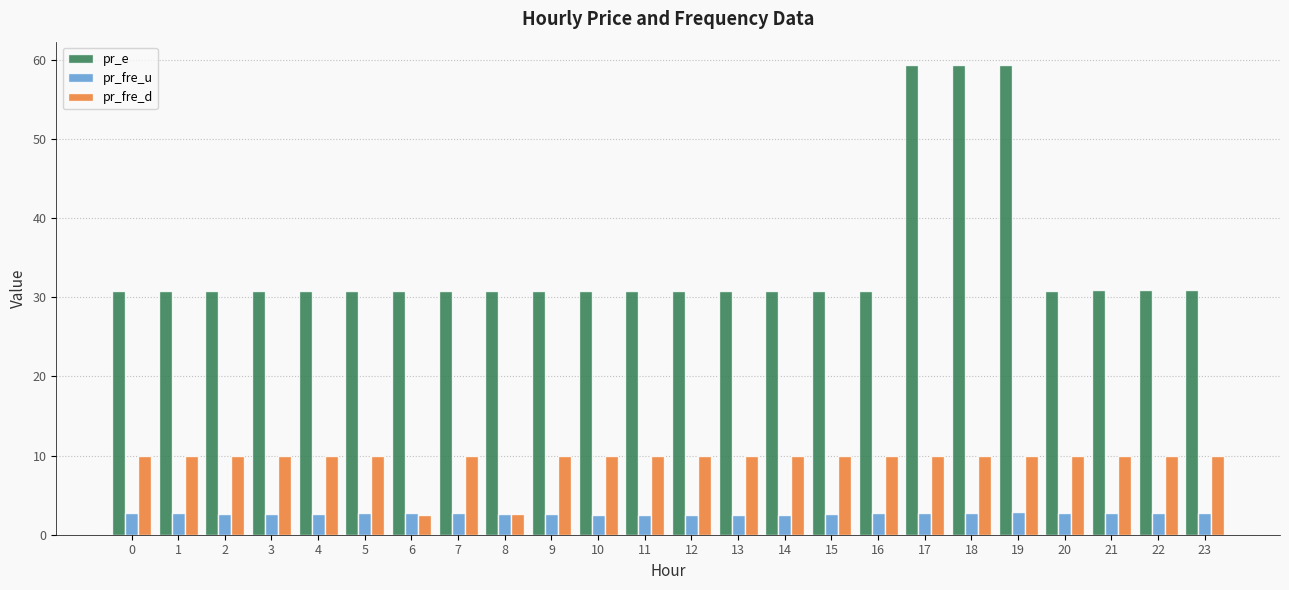

Is it true that pr_e equals 59.3 at 19?

True